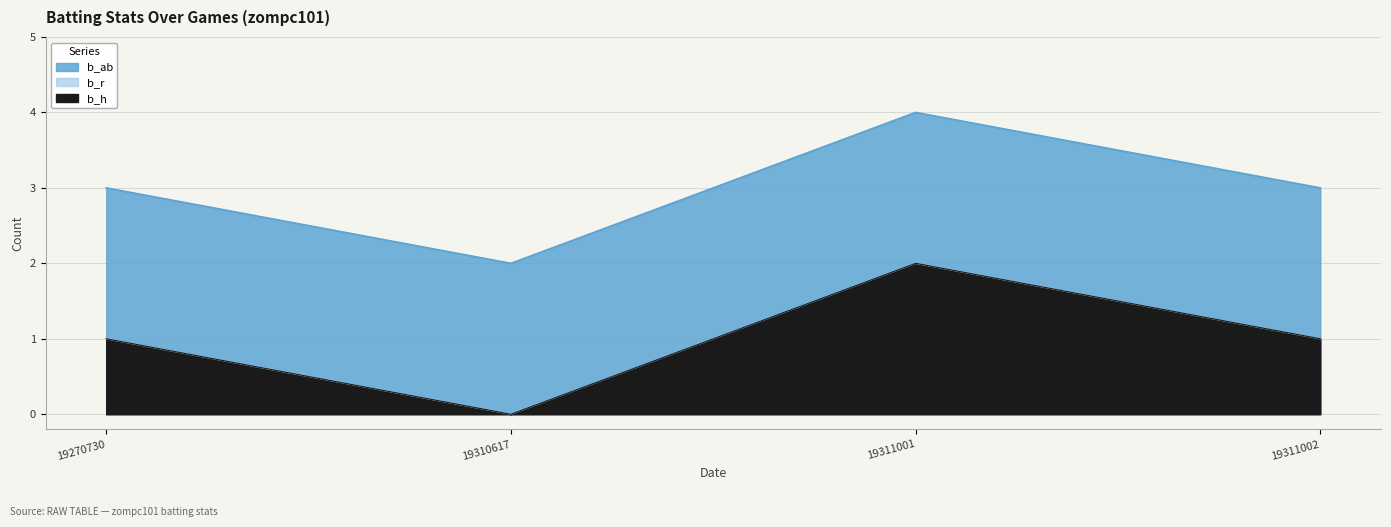

The value of b_h at 19310617 is 0. True or false?

True